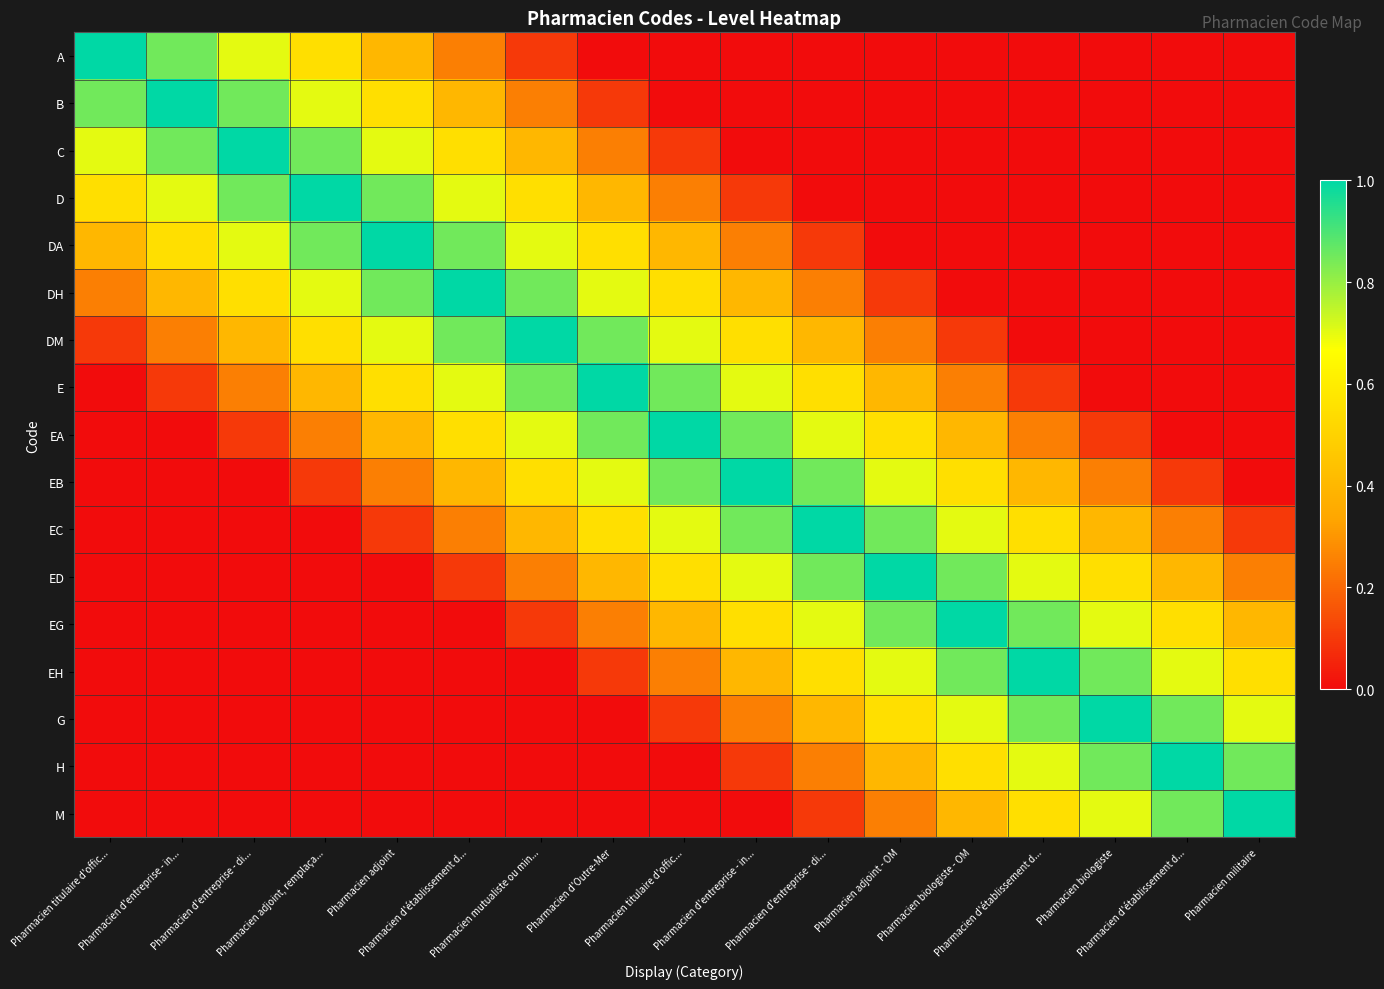

Count the number of categories in the chart.

17